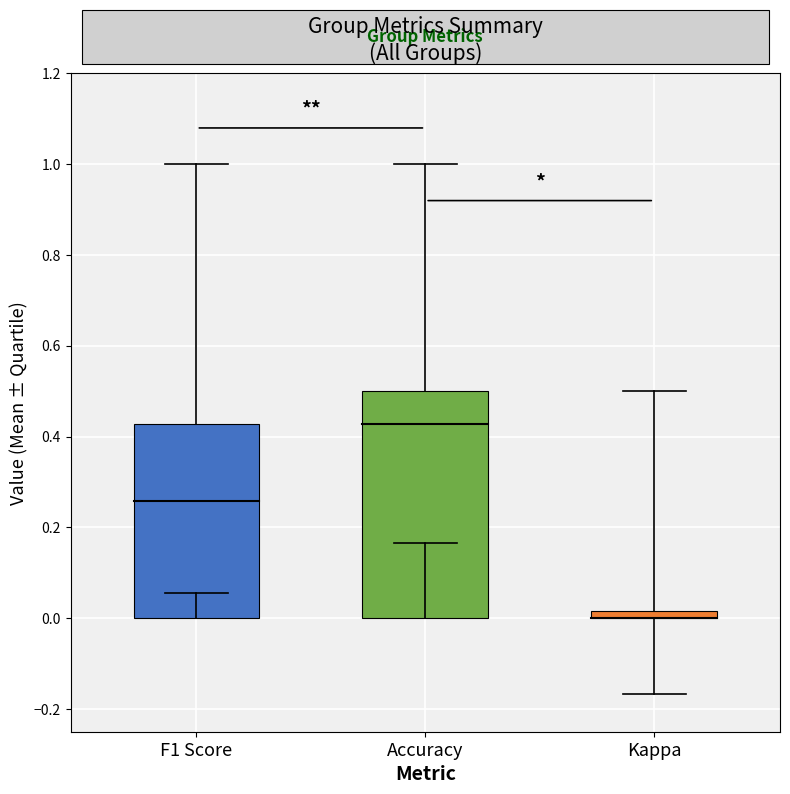

Is it true that accuracy equals 0.2 at 6?

False